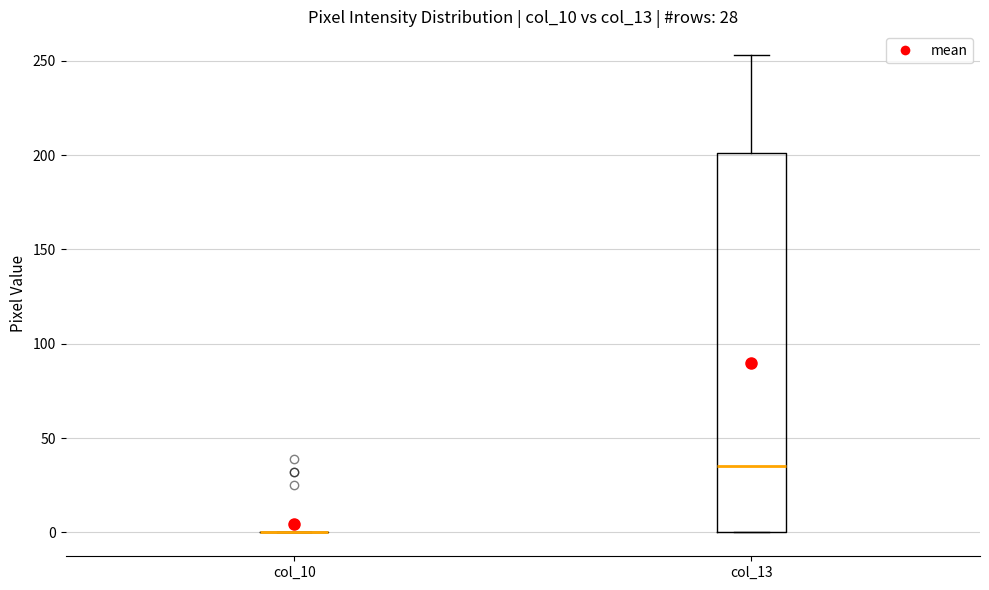

Which box is the tallest, from its lower edge to its upper edge?

col_13